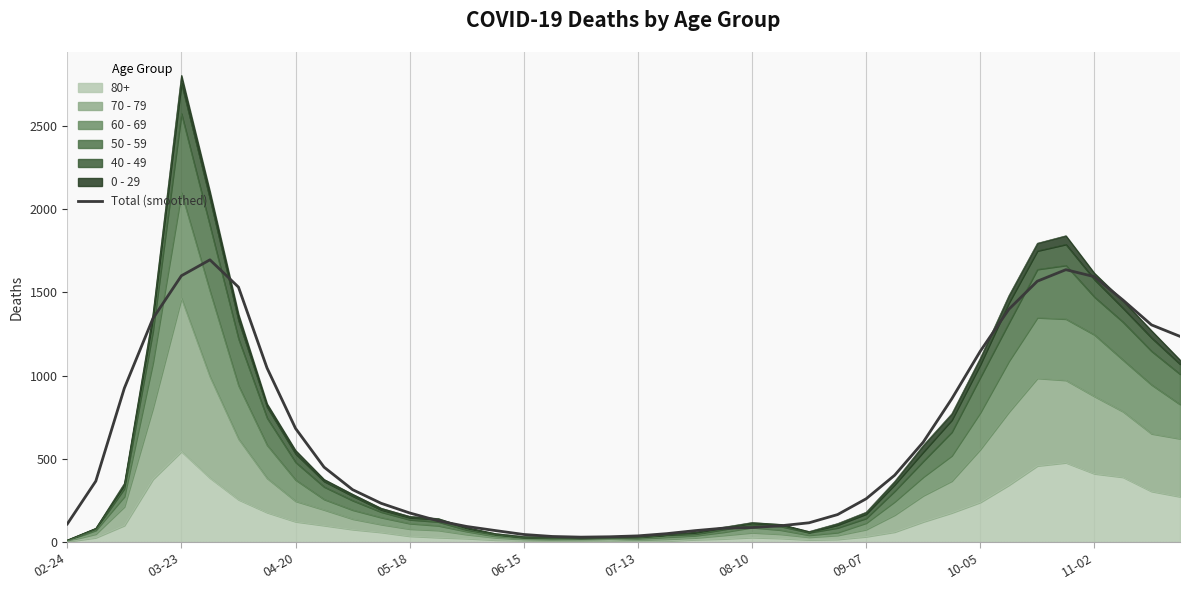

Is it true that the value at 33 is 1398.2?

True